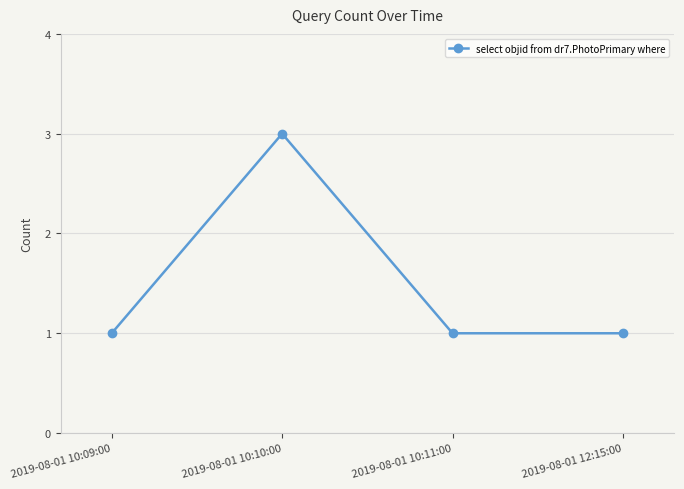

At which category does the chart reach its peak across all series?

2019-08-01 10:10:00